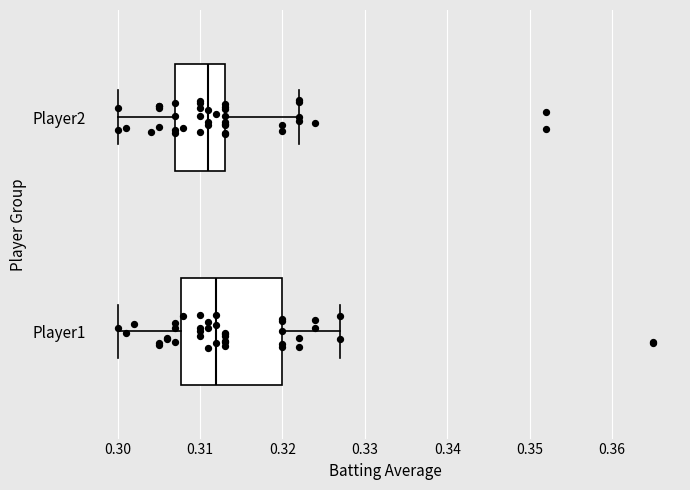

Which box has the furthest to the right median line?

Player1